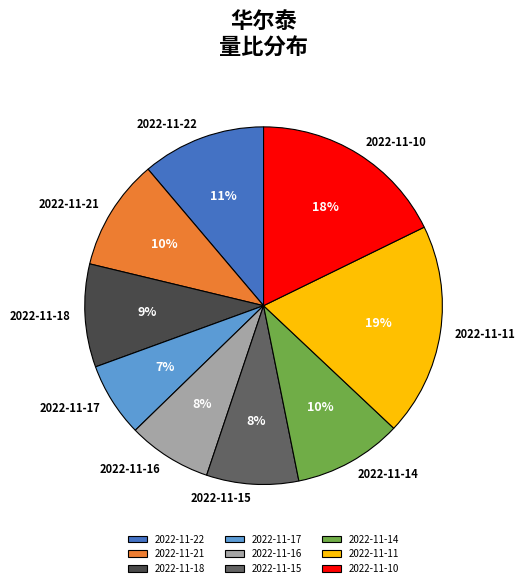

Count the number of slices in the pie.

9